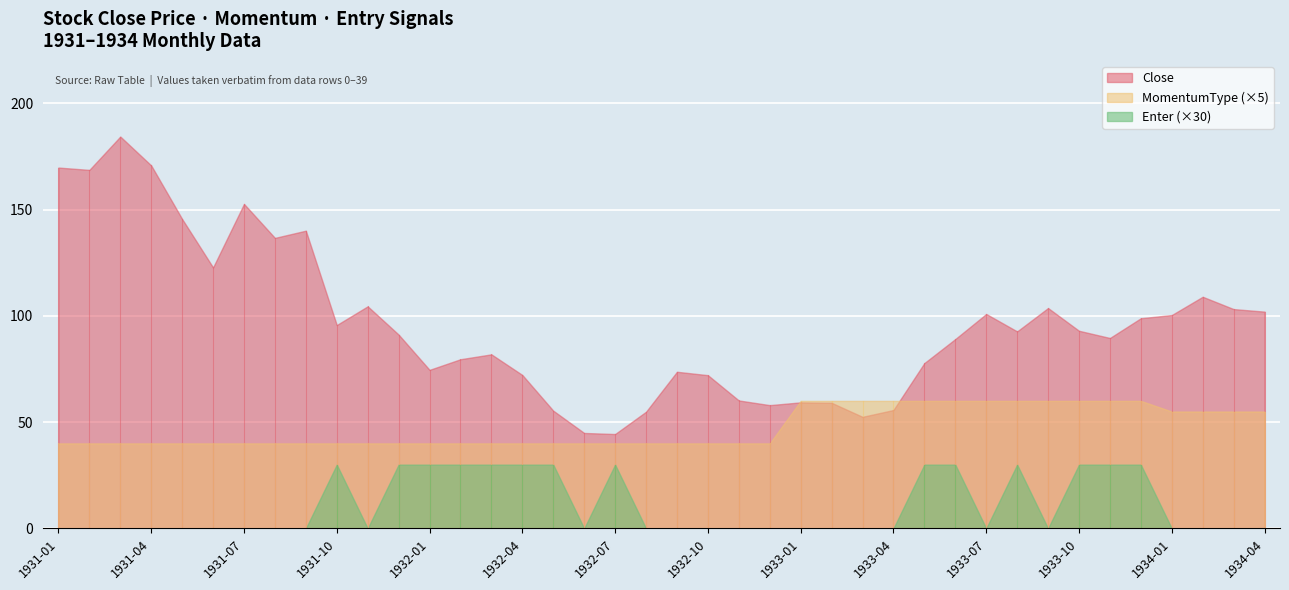

What is the difference between the maximum and minimum values in the Enter series?

1.0